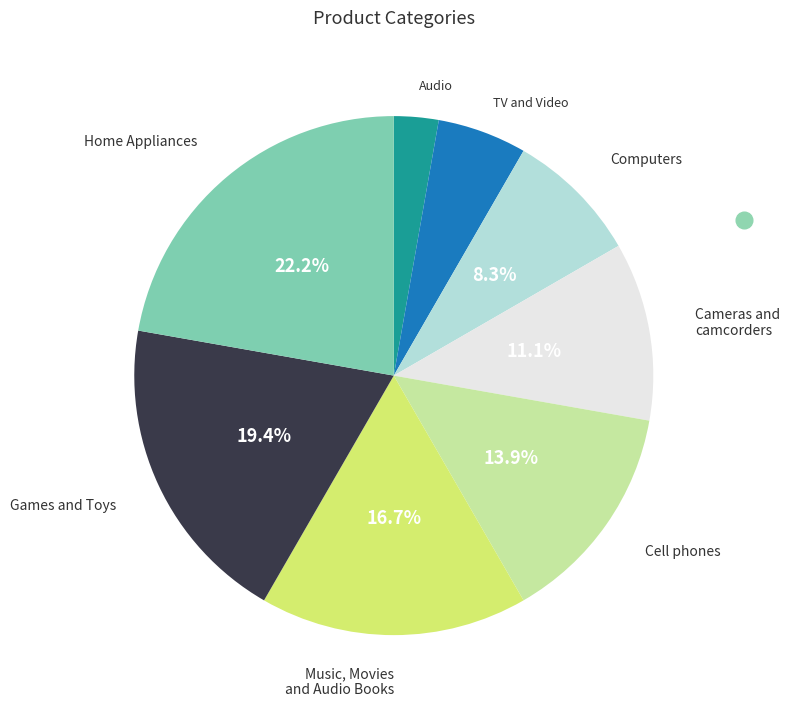

Is there any slice that represents more than half of the pie?

No